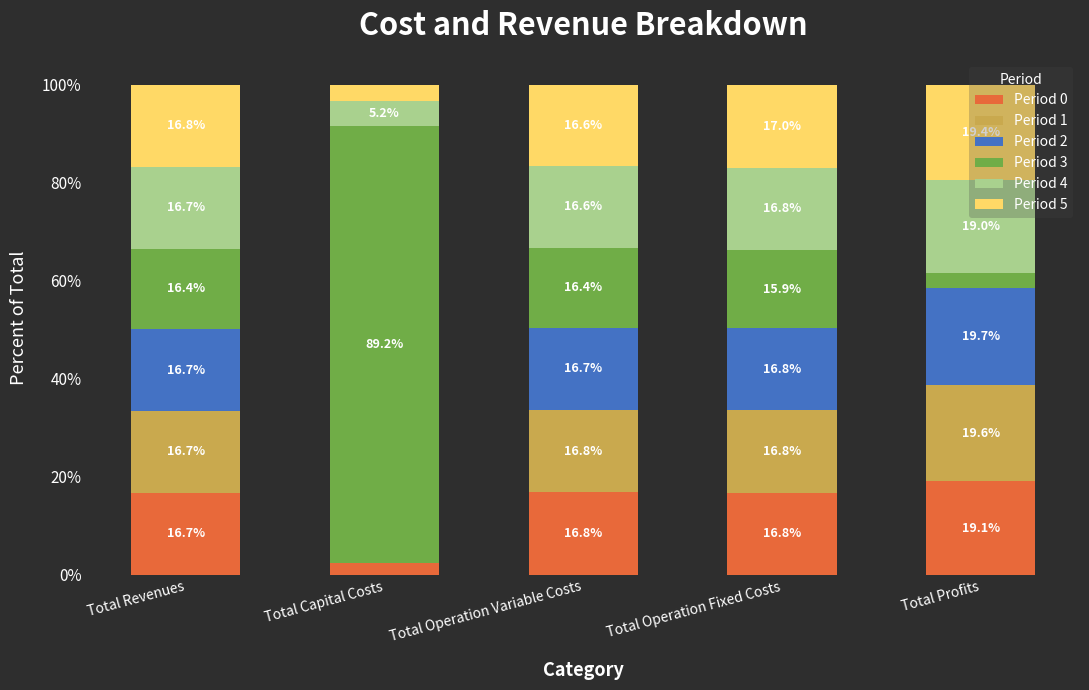

Is it true that Period 0 equals 26.5 at Total Revenues?

False